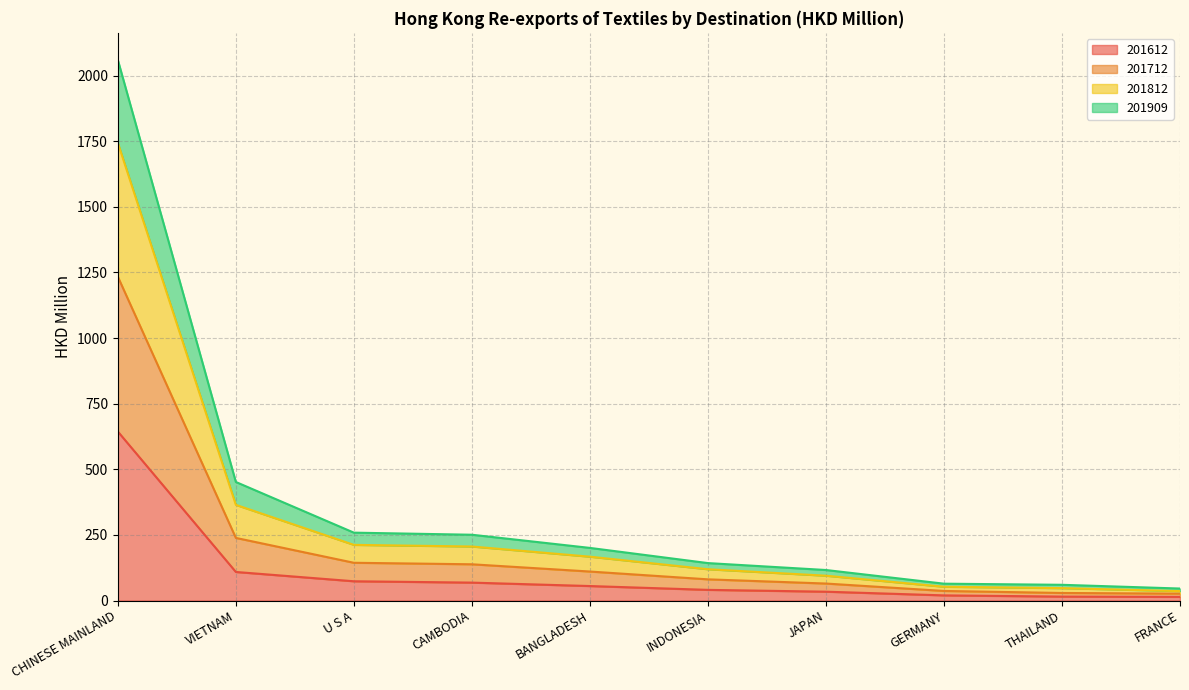

Is it true that 201612 equals 1102.0 at CHINESE MAINLAND?

False